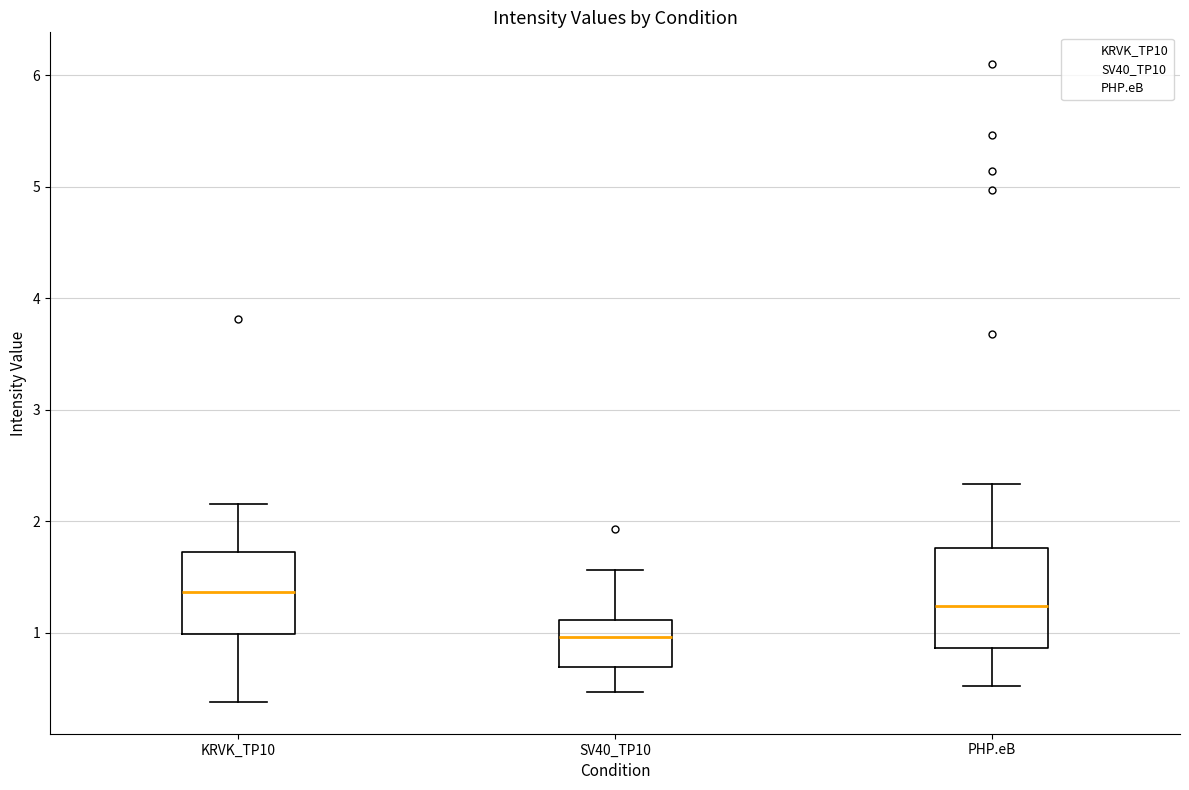

Reading left to right, transcribe this box plot: for each box, give where its median line is, the range the box spans, and where its two whiskers end, as read against the y-axis. The values are not printed on the chart, so give them approximately, as read against the axis.

KRVK_TP10: median 1.4, box 1.0 to 1.7, whiskers 0.4 to 2.2
SV40_TP10: median 1.0, box 0.7 to 1.1, whiskers 0.5 to 1.6
PHP.eB: median 1.2, box 0.9 to 1.8, whiskers 0.5 to 2.3